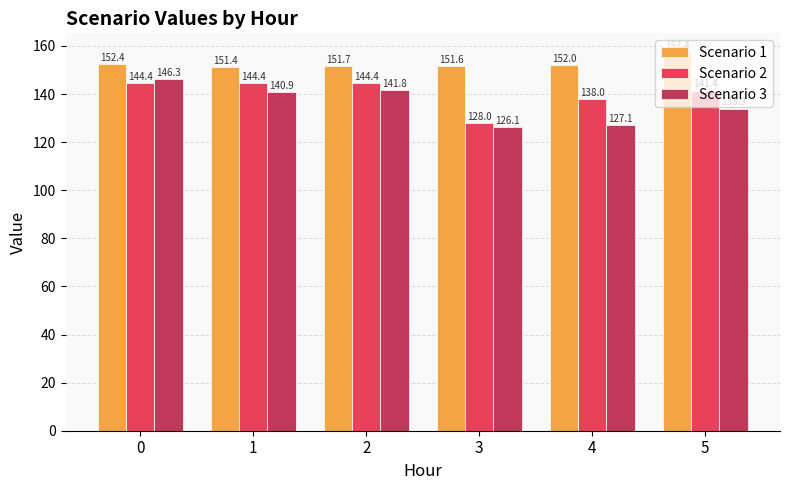

Reading left to right, extract all data points from this chart.

Scenario 1: 0=152.4	1=151.4	2=151.7	3=151.6	4=152.0	5=157.4
Scenario 2: 0=144.4	1=144.4	2=144.4	3=128.0	4=138.0	5=141.4
Scenario 3: 0=146.3	1=140.9	2=141.8	3=126.1	4=127.1	5=133.9